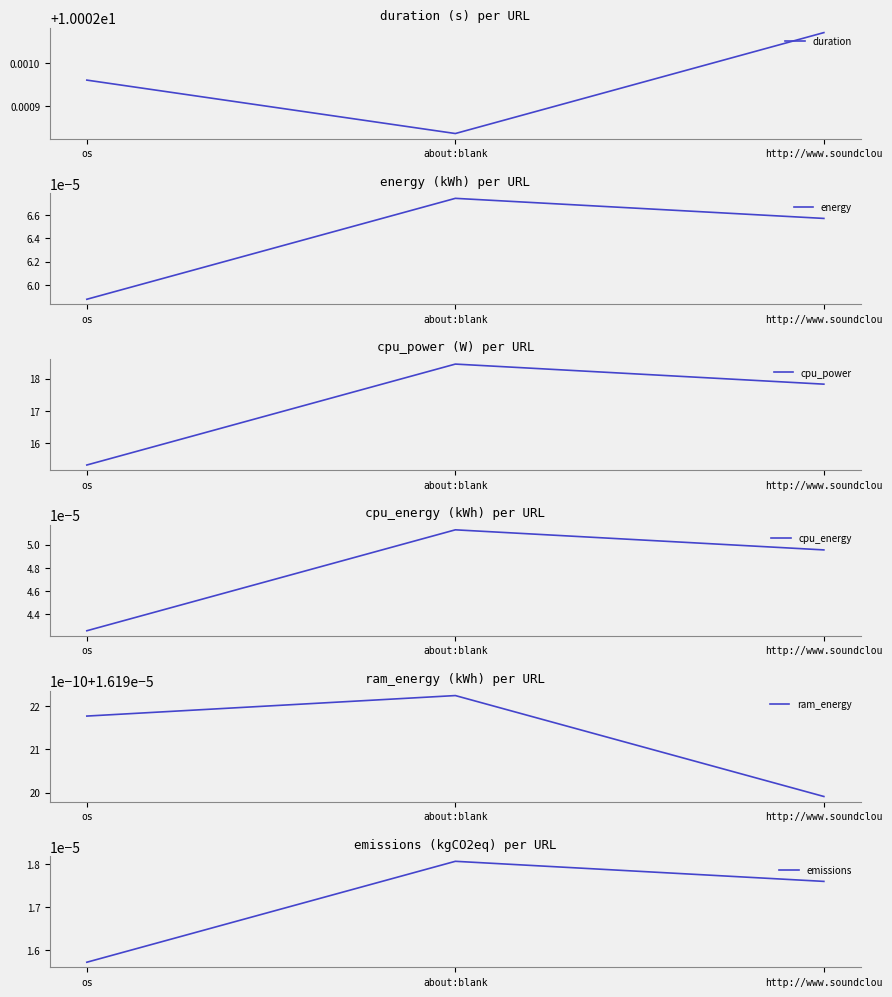

At which category is the sum across all series the highest?

about:blank